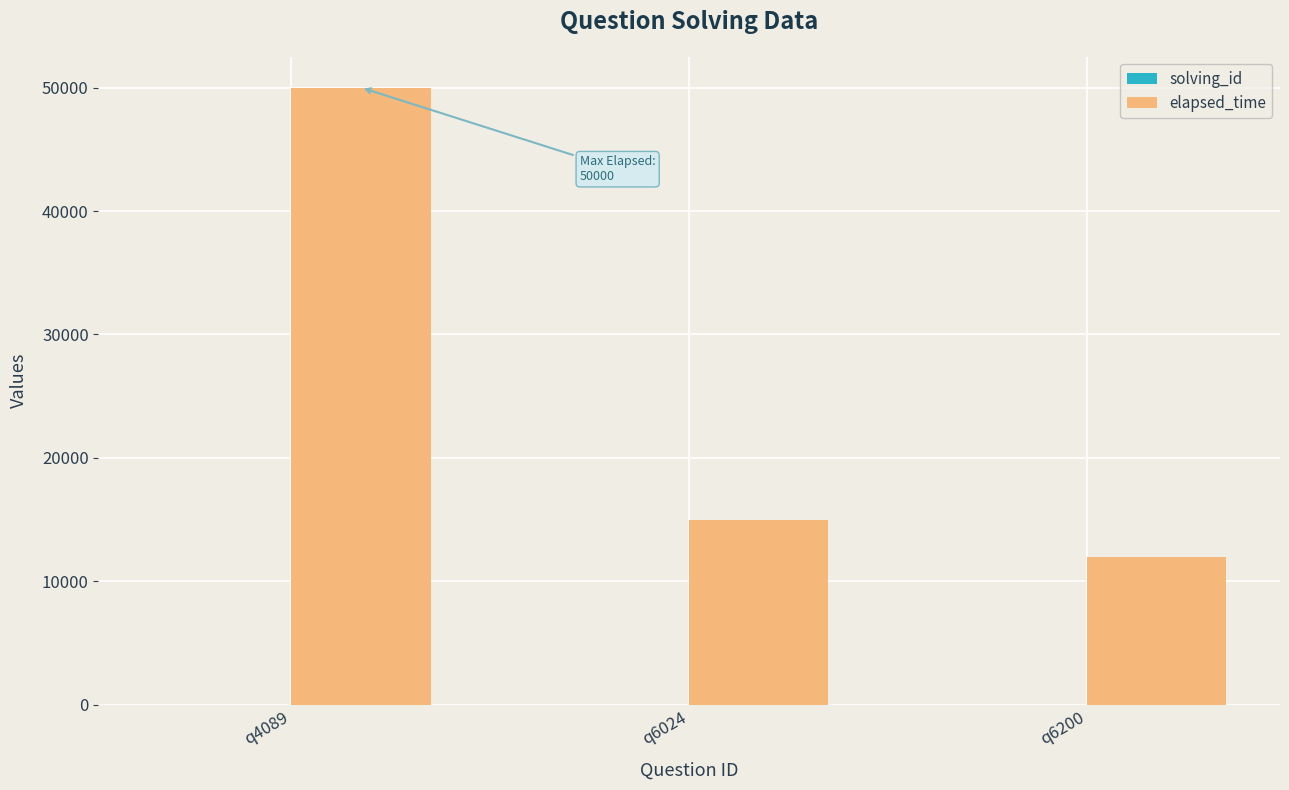

Between q4089 and q6024, which series saw the biggest shift?

elapsed_time